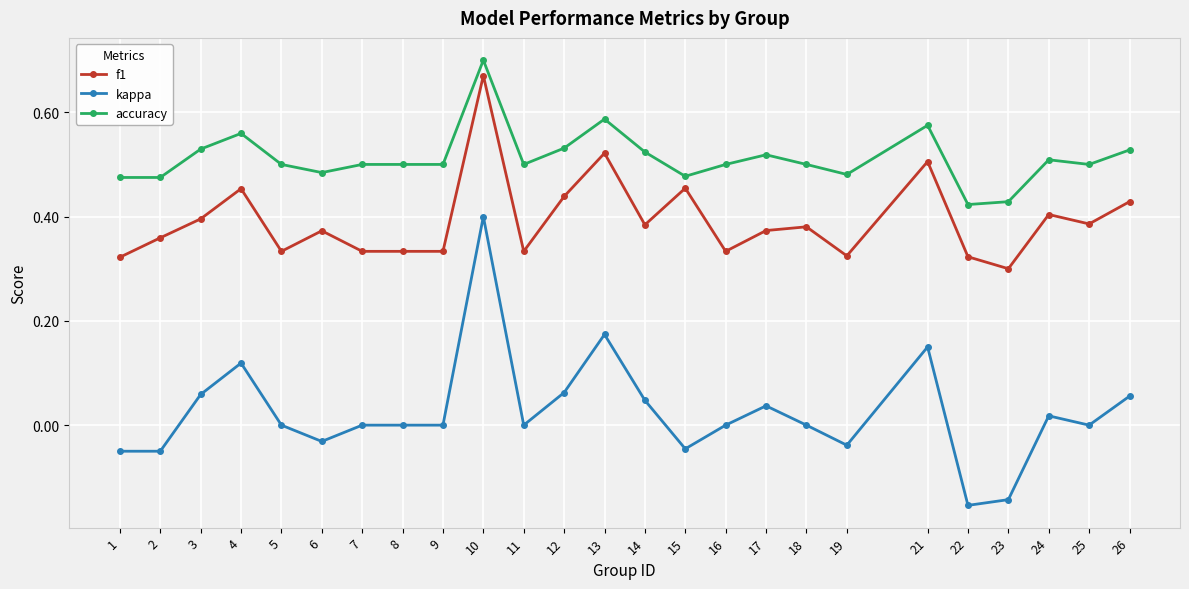

What is the sum of the accuracy values at 13 and 26?

1.1